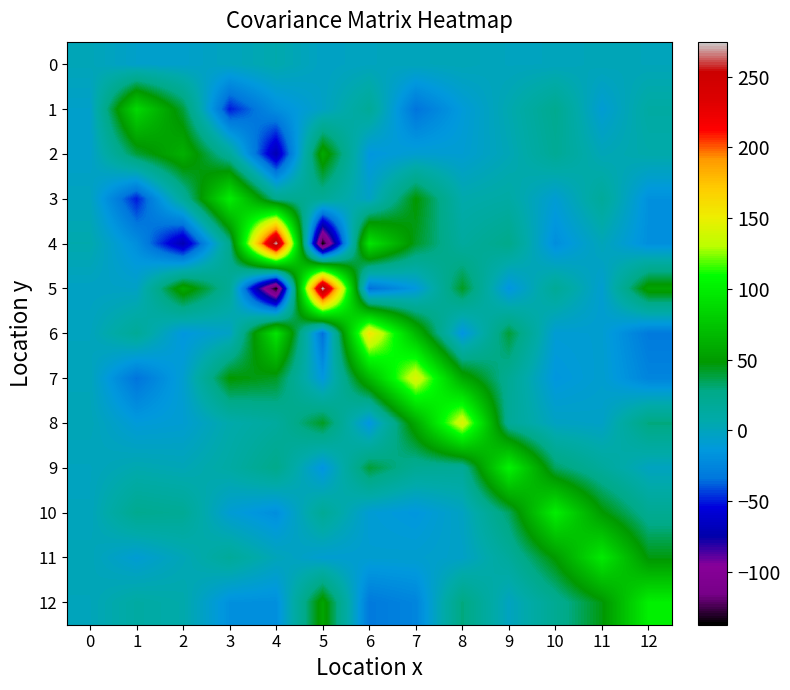

Reading left to right, extract all data points from this chart.

0: 0=1.6	1=-5.6	2=-6.2	3=-0.8	4=5.9	5=-3.5	6=-0.9	7=0.4	8=2.1	9=-0.9	10=-0.6	11=1.9	12=0.8
1: 0=-5.6	1=87.0	2=39.3	3=-50.5	4=-19.8	5=-3.7	6=18.2	7=-35.1	8=-11.8	9=4.9	10=22.5	11=-9.5	12=11.3
2: 0=-6.2	1=39.3	2=62.5	3=16.3	4=-71.8	5=58.8	6=-14.5	7=-8.2	8=-8.8	9=2.2	10=19.3	11=1.7	12=7.0
3: 0=-0.8	1=-50.5	2=16.3	3=100.0	4=24.5	5=18.2	6=-3.6	7=48.9	8=6.6	9=10.5	10=-9.4	11=16.5	12=-18.5
4: 0=5.9	1=-19.8	2=-71.8	3=24.5	4=272.5	5=-137.5	6=94.5	7=42.8	8=14.4	9=25.2	10=-19.6	11=1.2	12=-19.3
5: 0=-3.5	1=-3.7	2=58.8	3=18.2	4=-137.5	5=274.6	6=-36.3	7=-13.9	8=42.9	9=-16.0	10=18.8	11=-8.3	12=55.5
6: 0=-0.9	1=18.2	2=-14.5	3=-3.6	4=94.5	5=-36.3	6=157.8	7=67.3	8=-16.0	9=39.8	10=-9.7	11=-8.3	12=-32.1
7: 0=0.4	1=-35.1	2=-8.2	3=48.9	4=42.8	5=-13.9	6=67.3	7=143.6	8=58.4	9=20.0	10=-14.5	11=-7.6	12=-25.9
8: 0=2.1	1=-11.8	2=-8.8	3=6.6	4=14.4	5=42.9	6=-16.0	7=58.4	8=143.0	9=18.1	10=-2.7	11=-4.4	12=29.5
9: 0=-0.9	1=4.9	2=2.2	3=10.5	4=25.2	5=-16.0	6=39.8	7=20.0	8=18.1	9=103.5	10=33.6	11=15.8	12=-1.7
10: 0=-0.6	1=22.5	2=19.3	3=-9.4	4=-19.6	5=18.8	6=-9.7	7=-14.5	8=-2.7	9=33.6	10=100.3	11=49.7	12=21.0
11: 0=1.9	1=-9.5	2=1.7	3=16.5	4=1.2	5=-8.3	6=-8.3	7=-7.6	8=-4.4	9=15.8	10=49.7	11=97.4	12=46.0
12: 0=0.8	1=11.3	2=7.0	3=-18.5	4=-19.3	5=55.5	6=-32.1	7=-25.9	8=29.5	9=-1.7	10=21.0	11=46.0	12=101.2